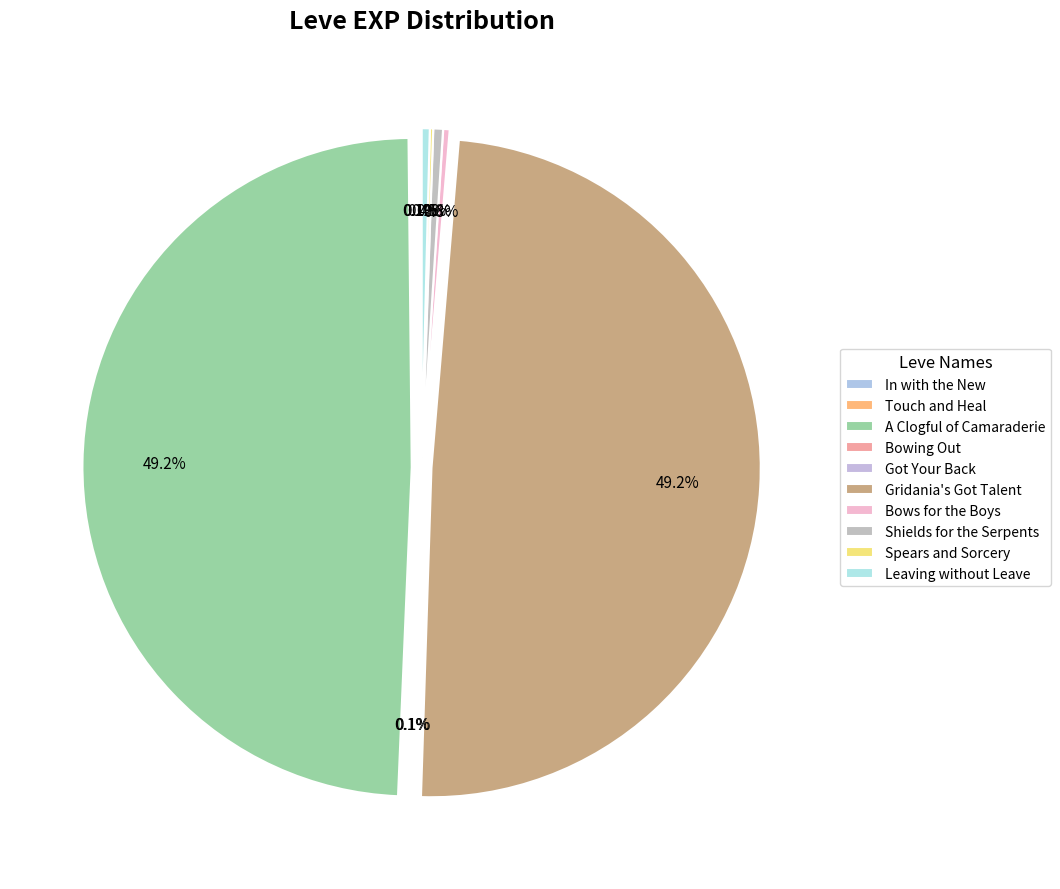

How many slices are in this pie chart?

10